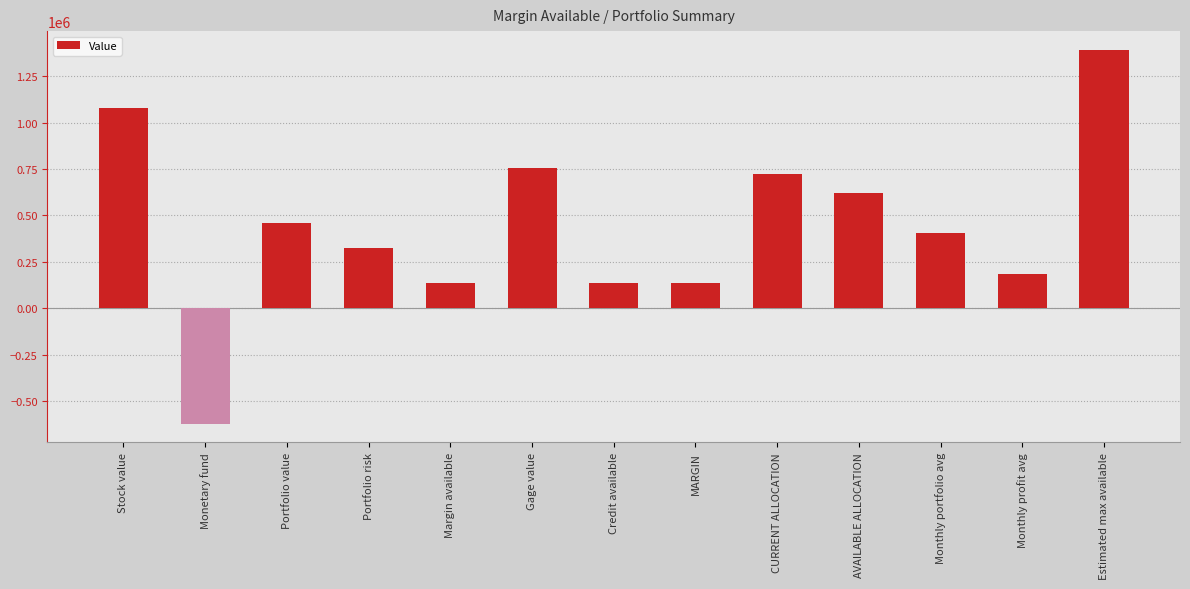

What position from the left is Gage value?

6